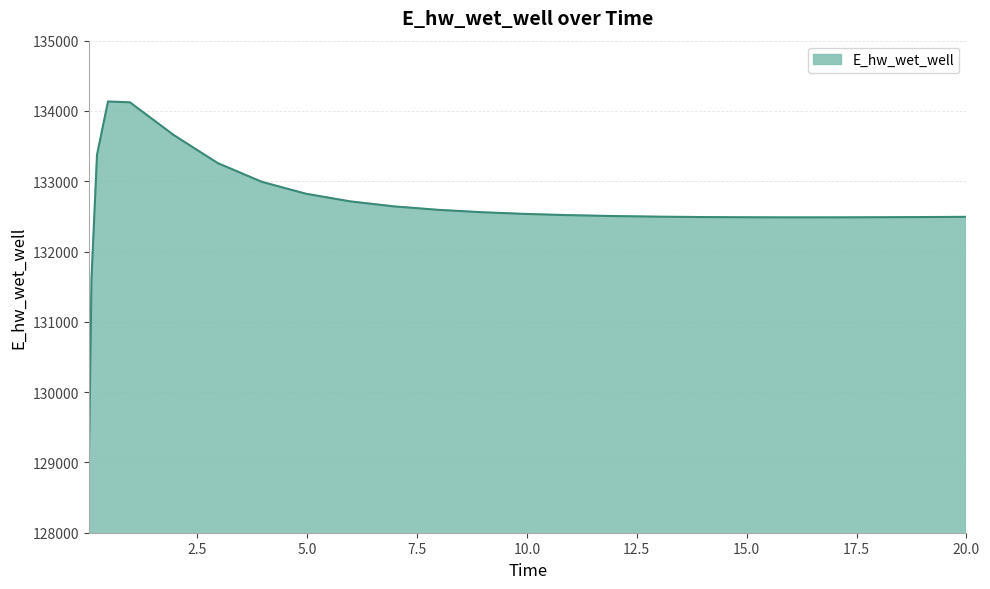

True or false: the data has more than 0 interior local peaks.

True